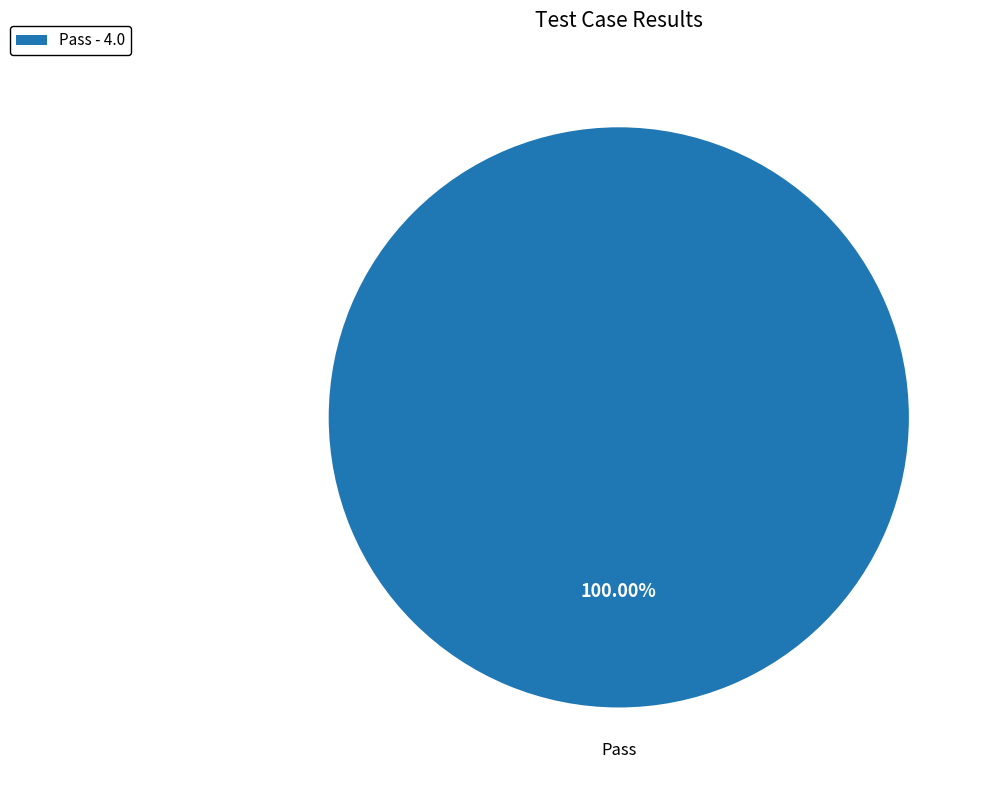

How many segments does this pie chart have?

1